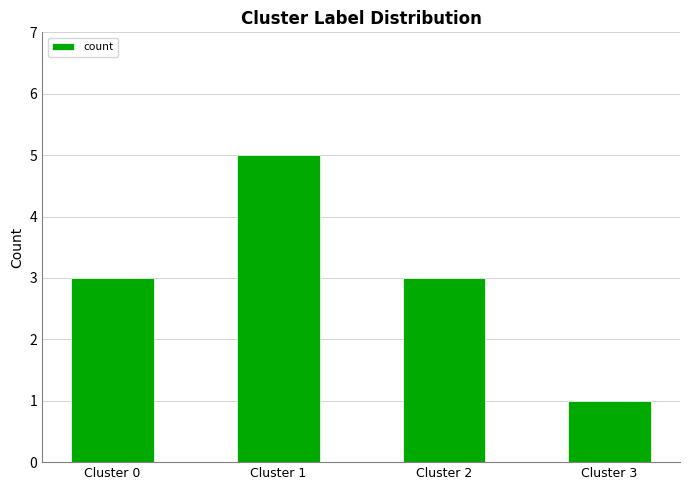

Are the bars grouped side by side (vs. stacked)?

No